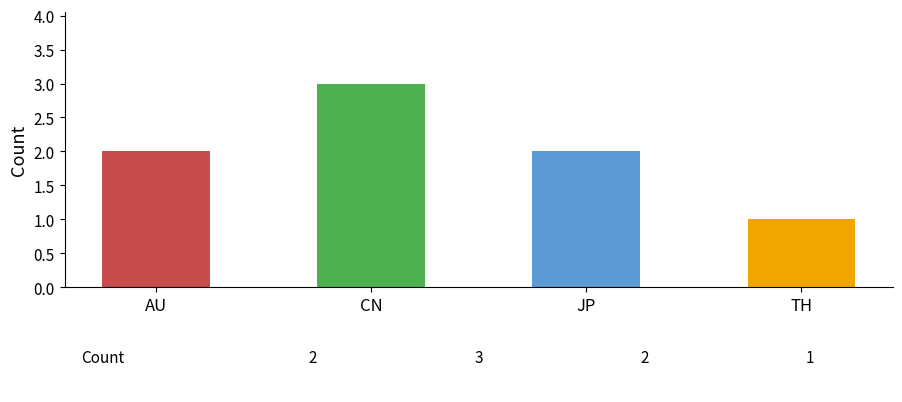

True or false: the data shows 1 at AU.

False